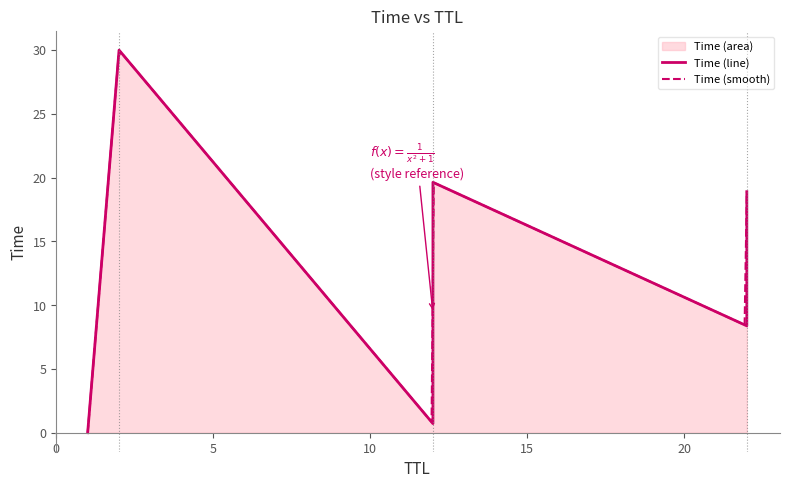

What is the highest value of the Time (smooth) series?

29.8